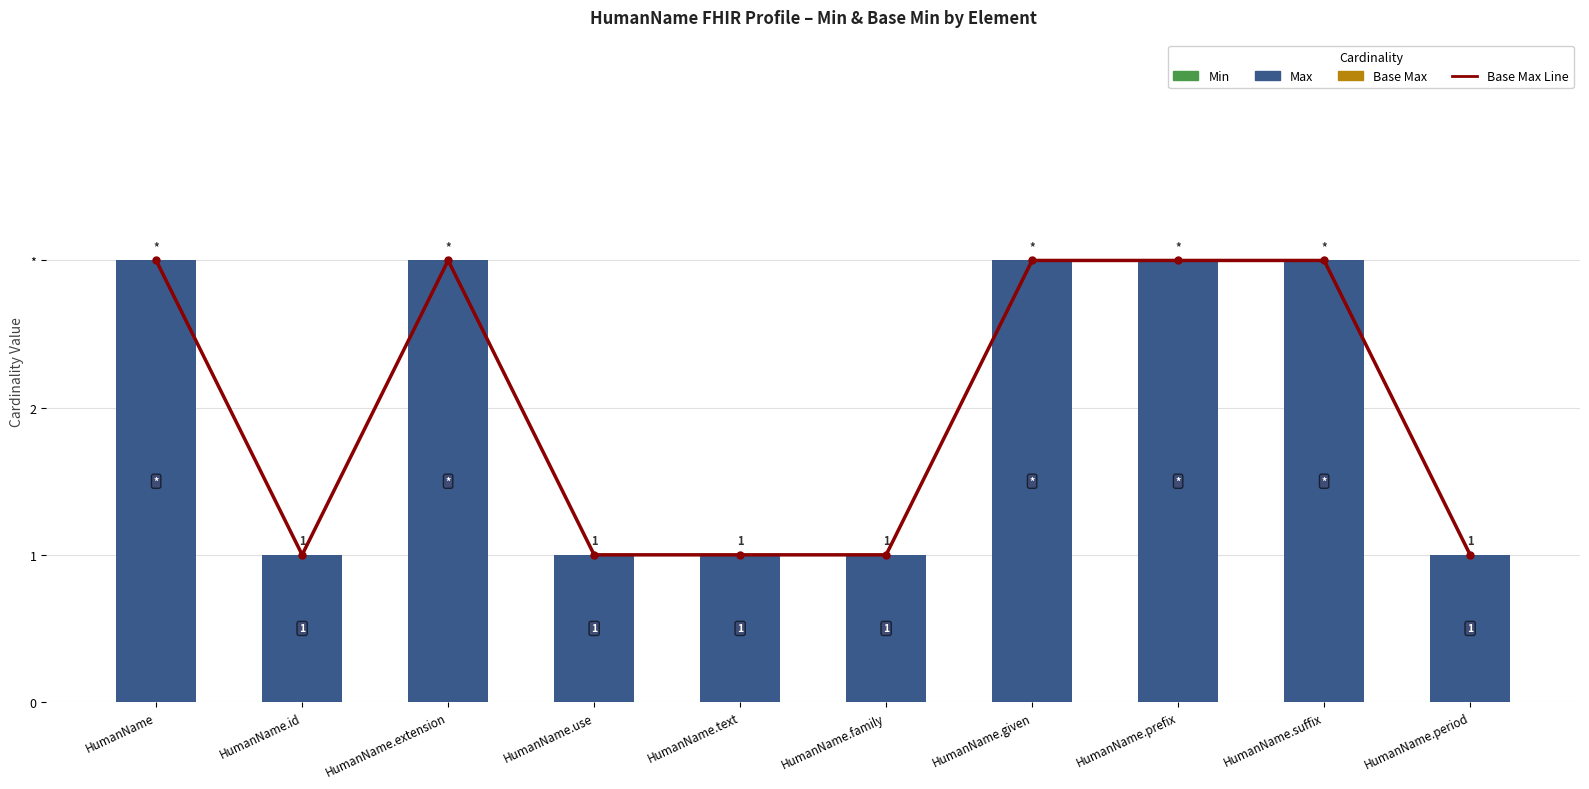

Between HumanName.use and HumanName.text, which is larger?

HumanName.use